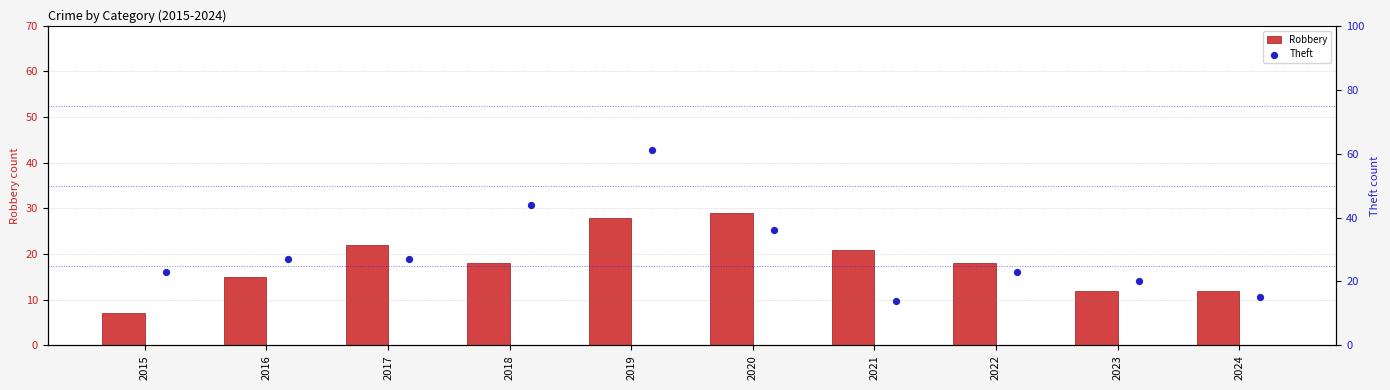

Which series has the largest total across all categories?

Theft